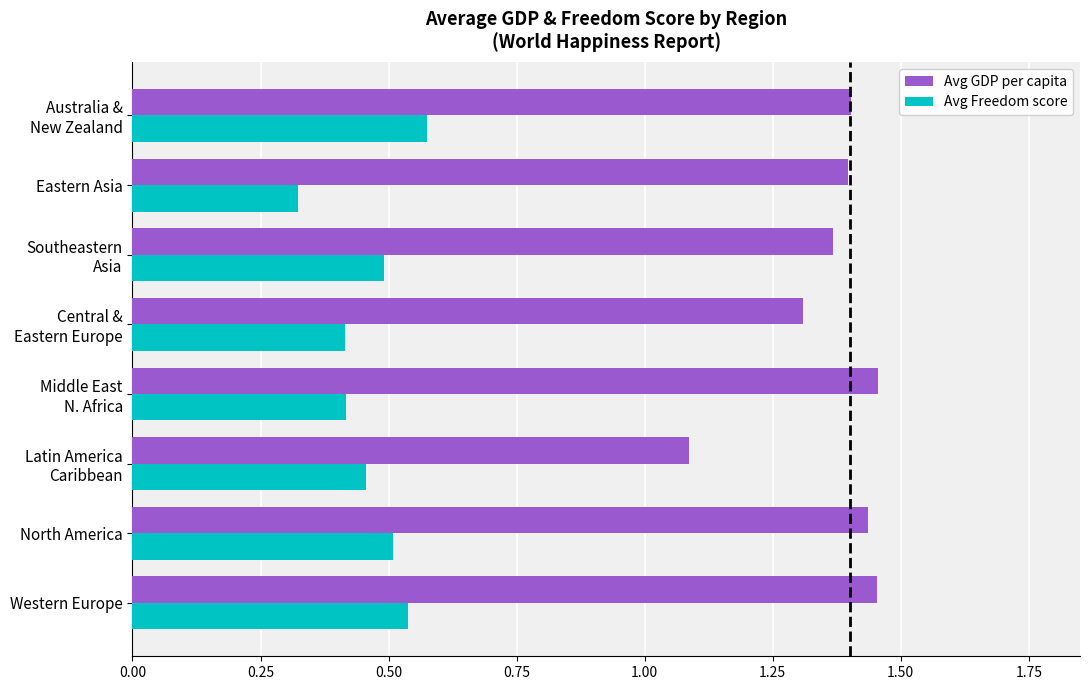

Which series has the largest total across all categories?

Avg GDP per capita